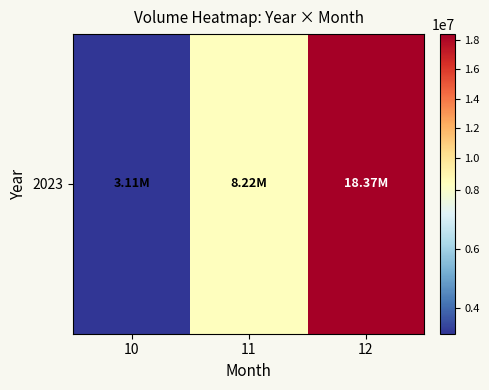

How many data points does each series have?

3